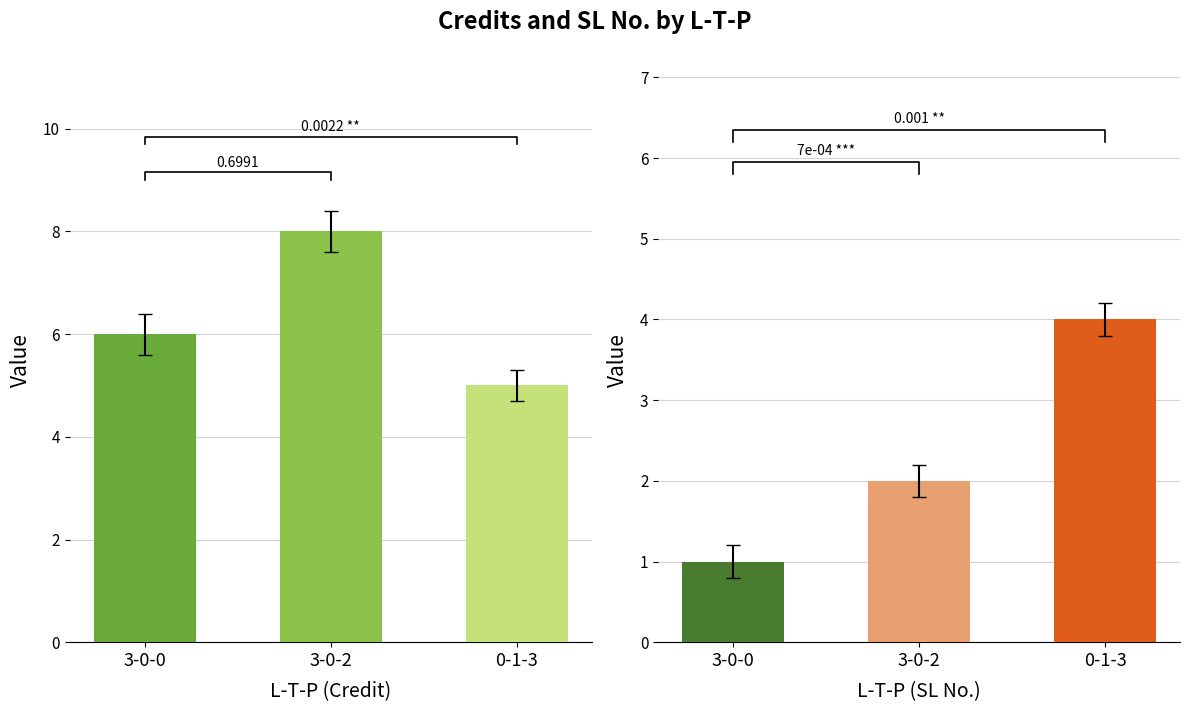

What is the maximum value shown in the chart?

8